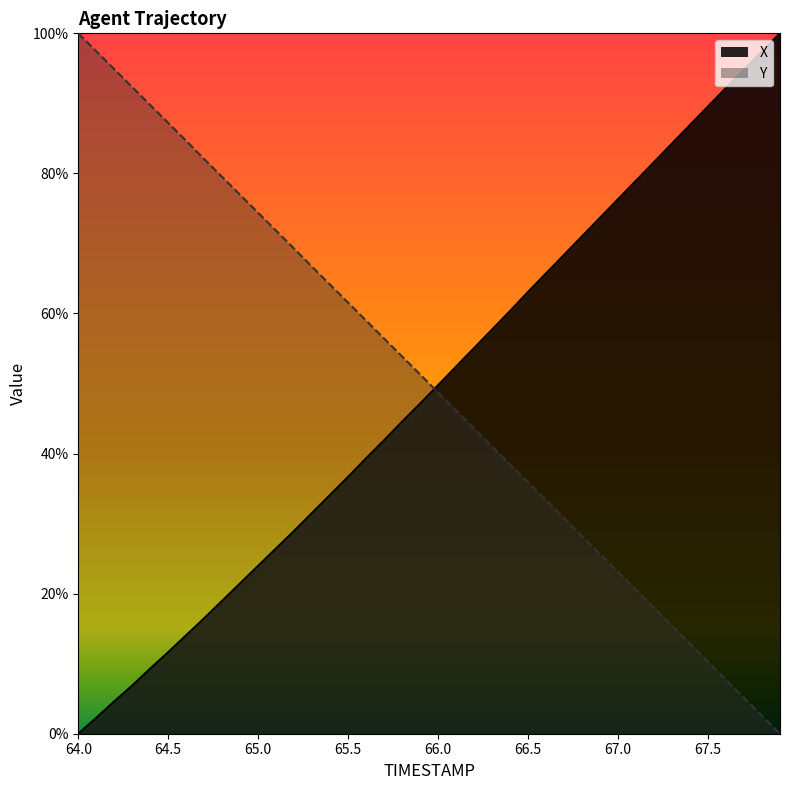

Rank the series by their maximum value, from lowest to highest.

X, Y